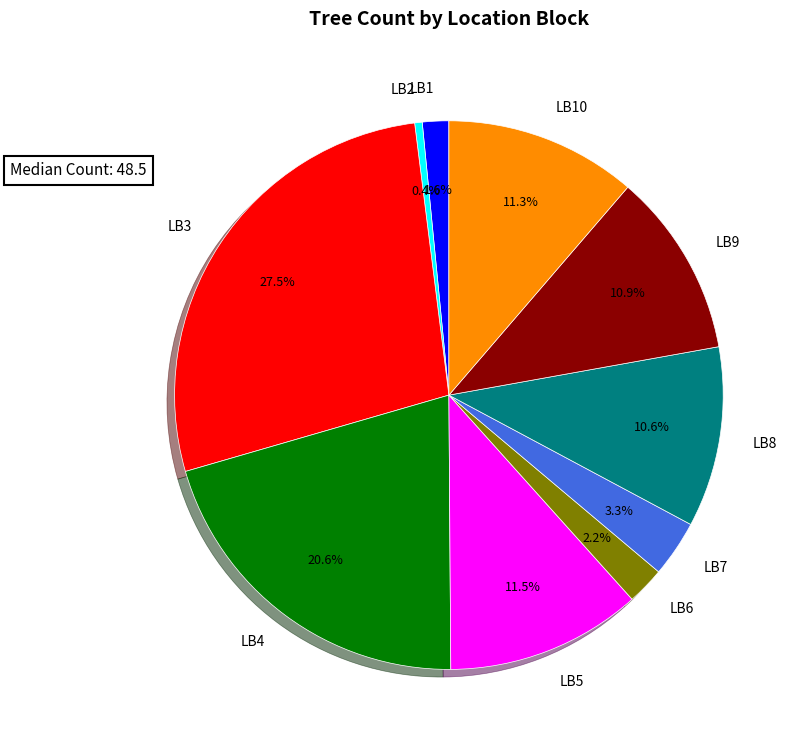

To the nearest percent, what is the average slice percentage?

10%